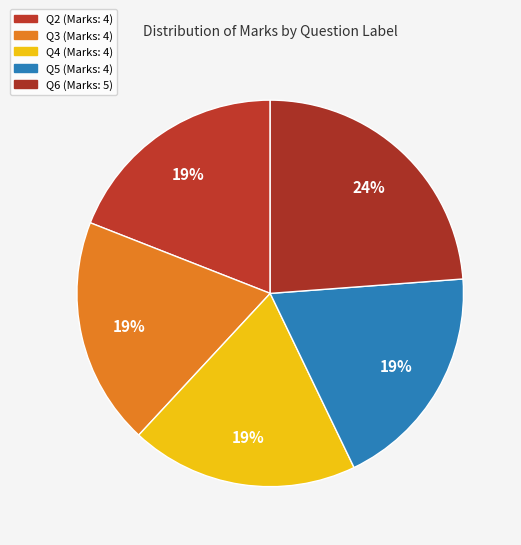

Is there any slice that represents more than half of the pie?

No